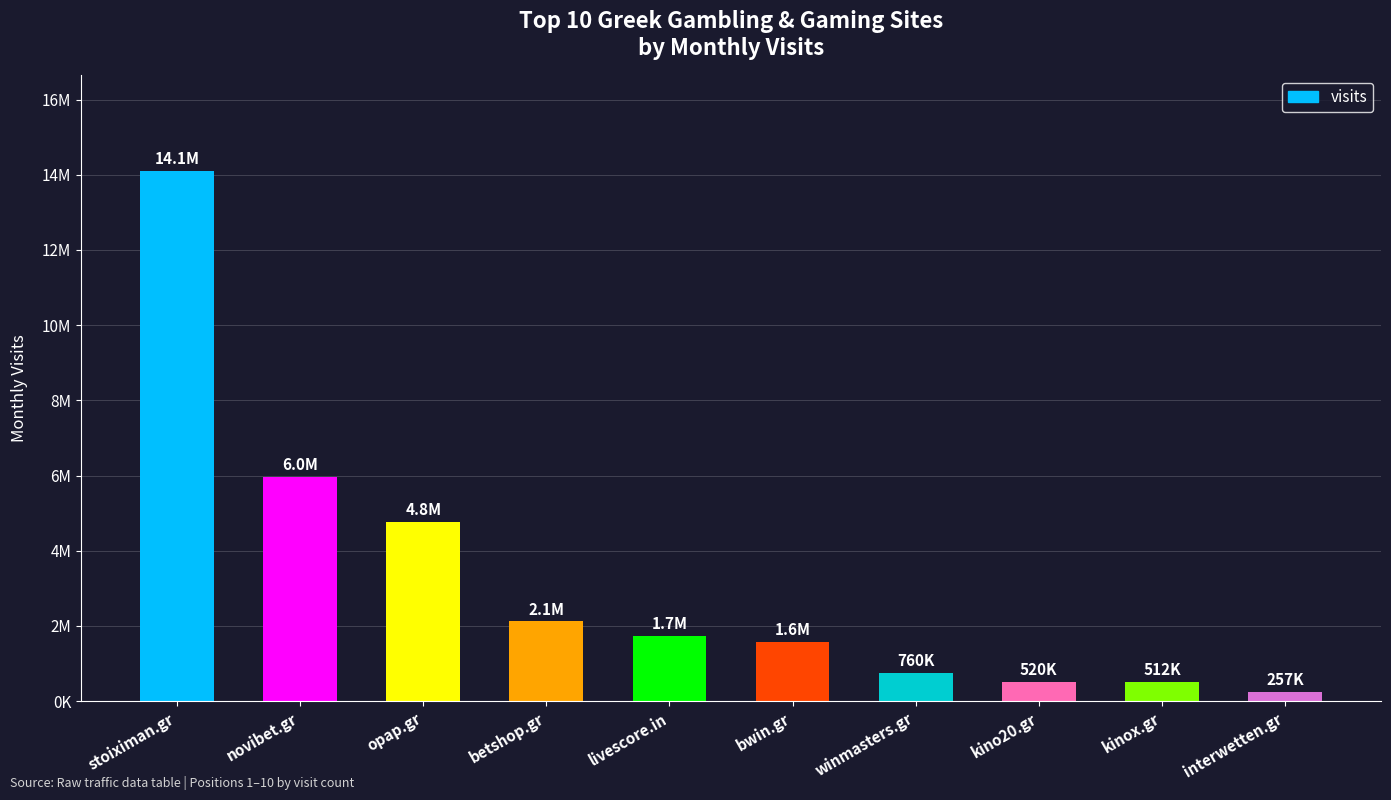

Are the bars horizontal?

No